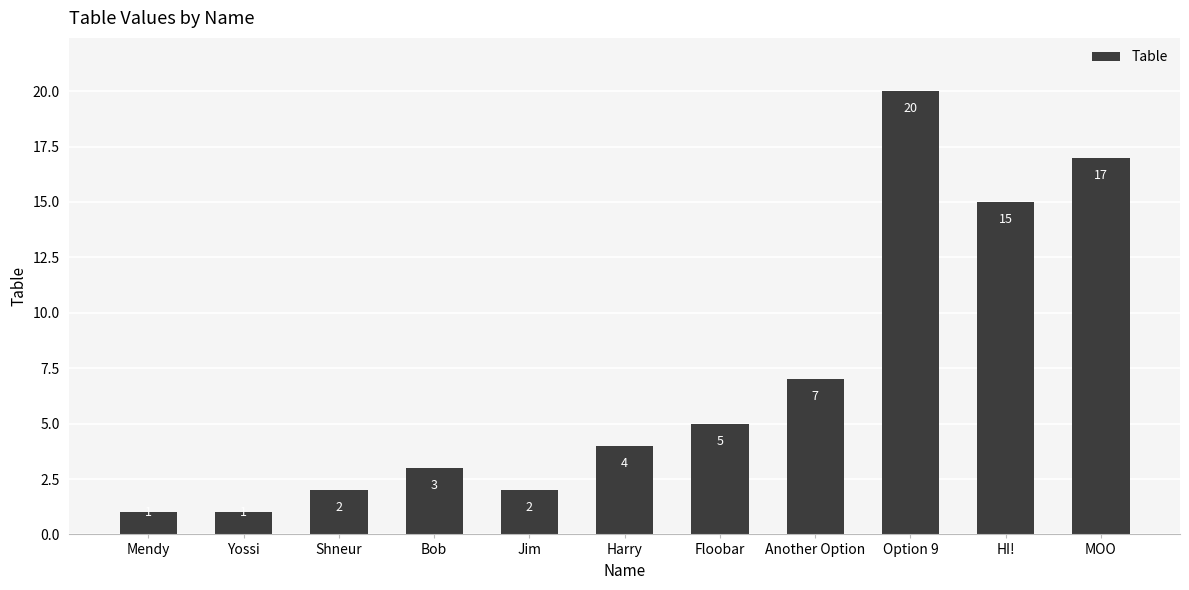

Which has a higher value, Bob or Harry?

Harry